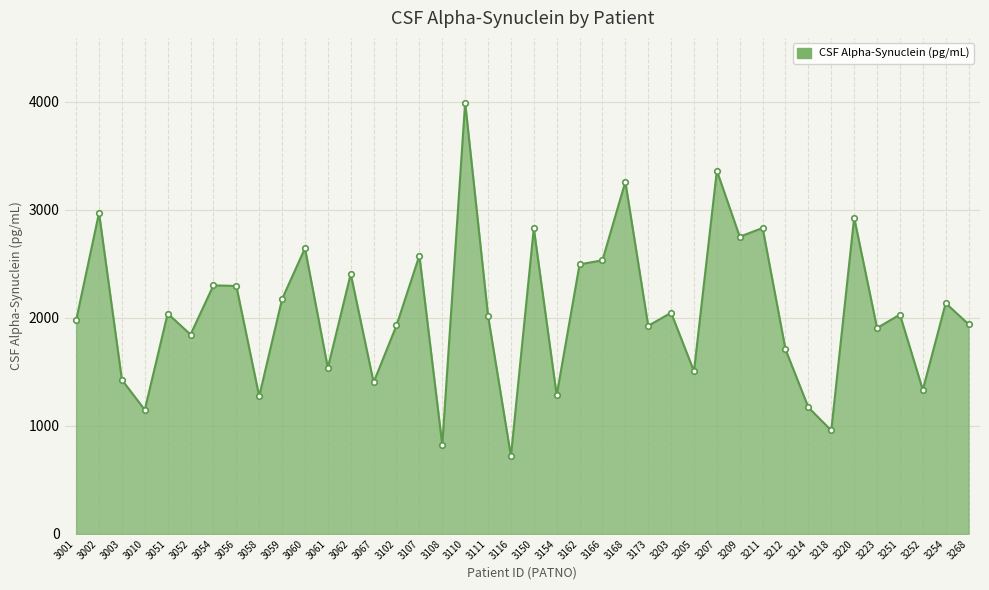

True or false: the data shows 2135.8 at 3254.

True